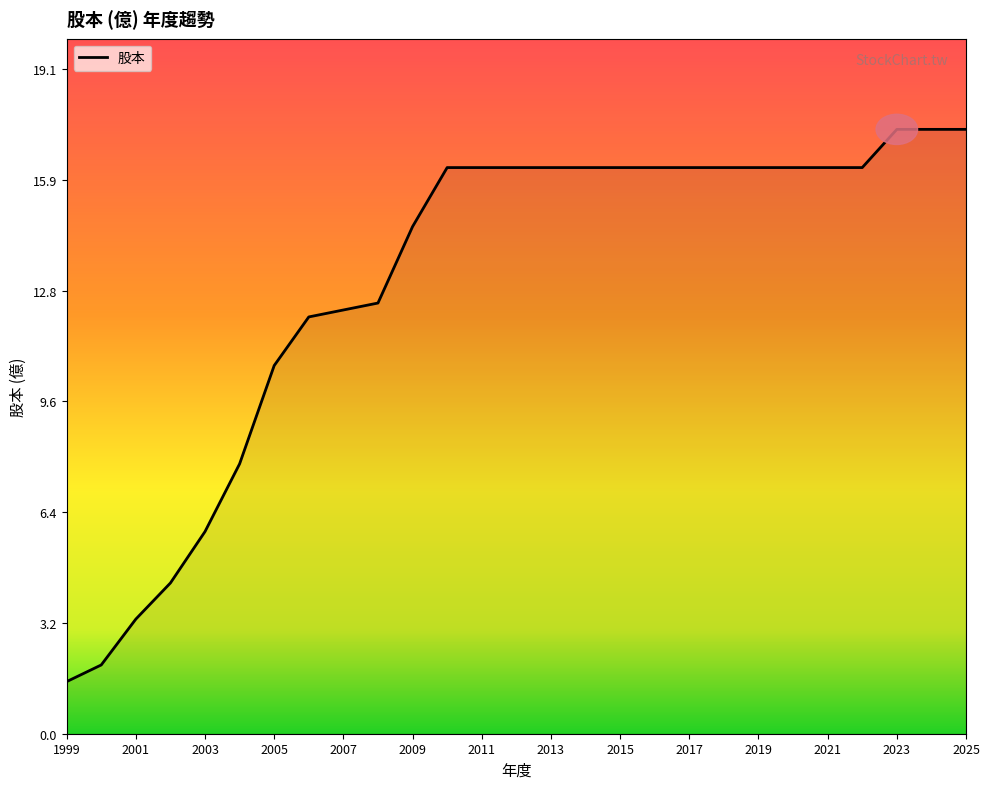

What is the greatest value displayed?

17.4